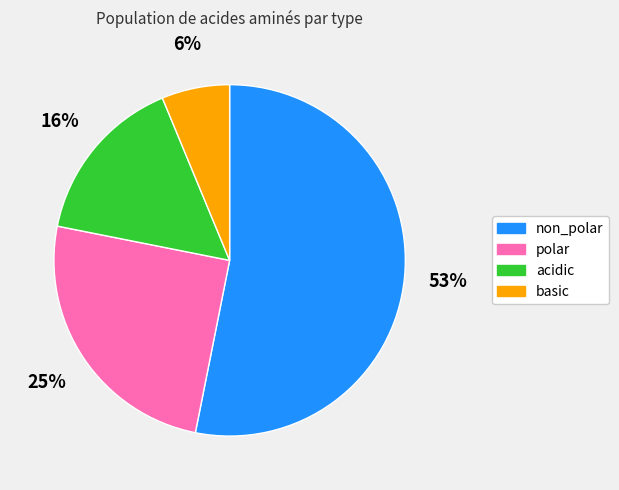

To the nearest percent, what is the difference between the largest and smallest slice percentages?

47%